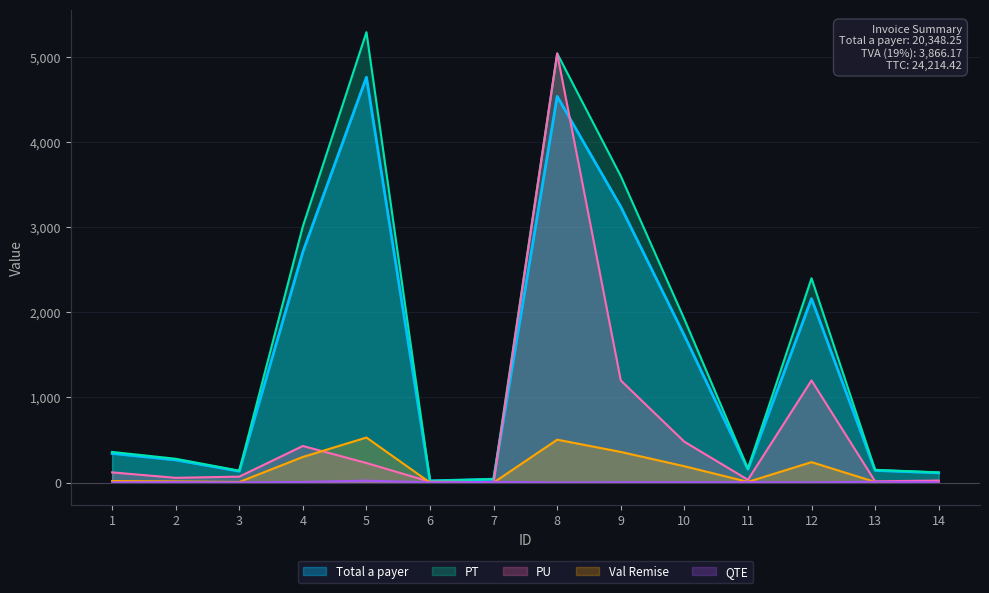

True or false: QTE and Total a payer cross at least once.

False